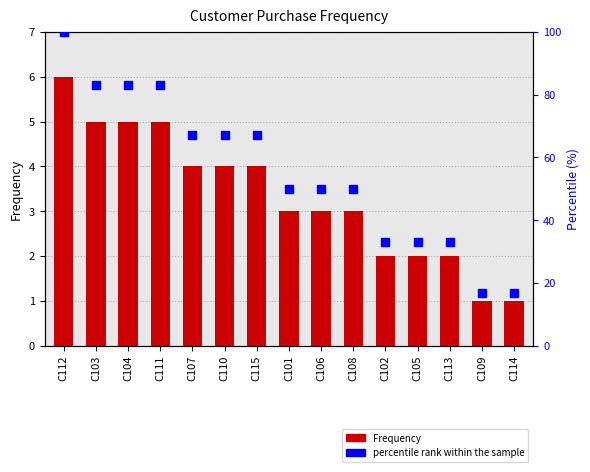

What are all the series names shown in the legend?

Frequency, percentile rank within the sample